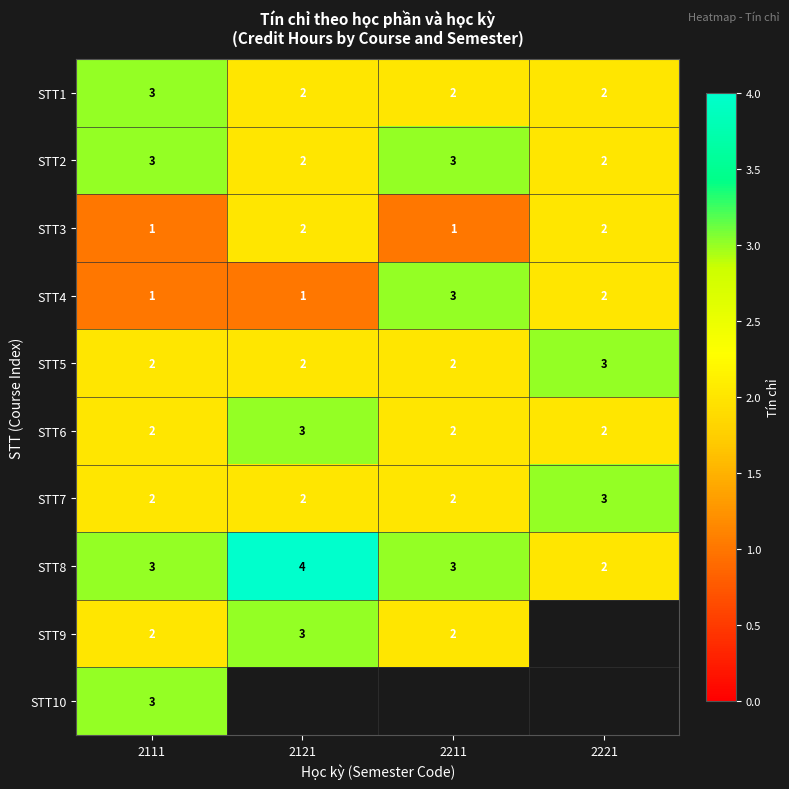

True or false: STT5 has a value of 0 at 2121.

False